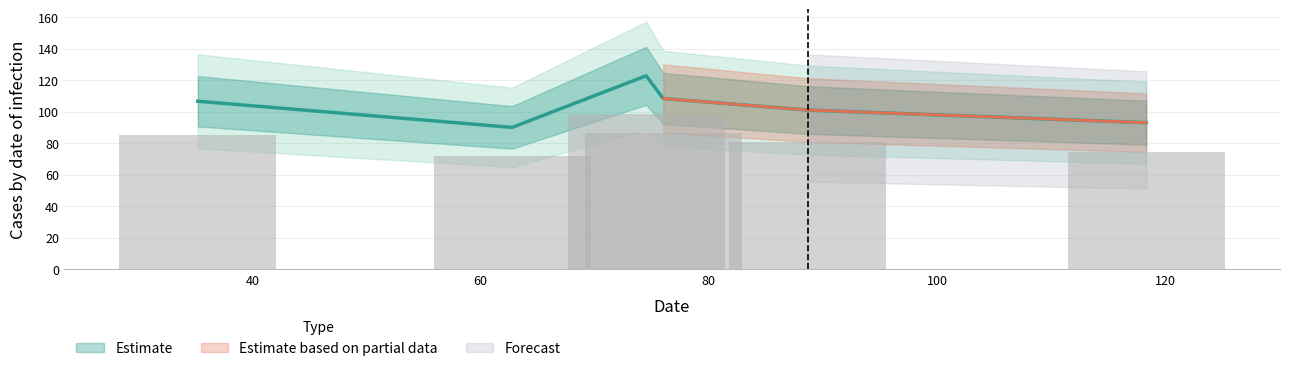

What is the sum of the values at 76.0 and 35.2?

214.9